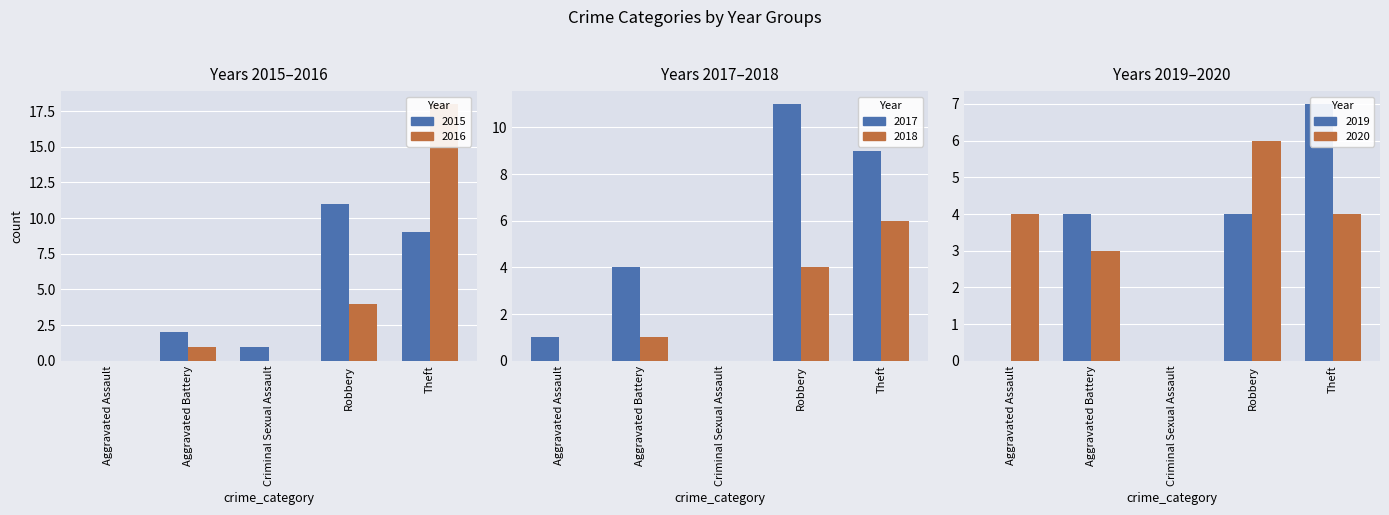

Reading left to right, transcribe all the data shown in this chart.

2015: Aggravated Assault=0	Aggravated Battery=2	Criminal Sexual Assault=1	Robbery=11	Theft=9
2016: Aggravated Assault=0	Aggravated Battery=1	Criminal Sexual Assault=0	Robbery=4	Theft=18
2017: Aggravated Assault=1	Aggravated Battery=4	Criminal Sexual Assault=0	Robbery=11	Theft=9
2018: Aggravated Assault=0	Aggravated Battery=1	Criminal Sexual Assault=0	Robbery=4	Theft=6
2019: Aggravated Assault=0	Aggravated Battery=4	Criminal Sexual Assault=0	Robbery=4	Theft=7
2020: Aggravated Assault=4	Aggravated Battery=3	Criminal Sexual Assault=0	Robbery=6	Theft=4